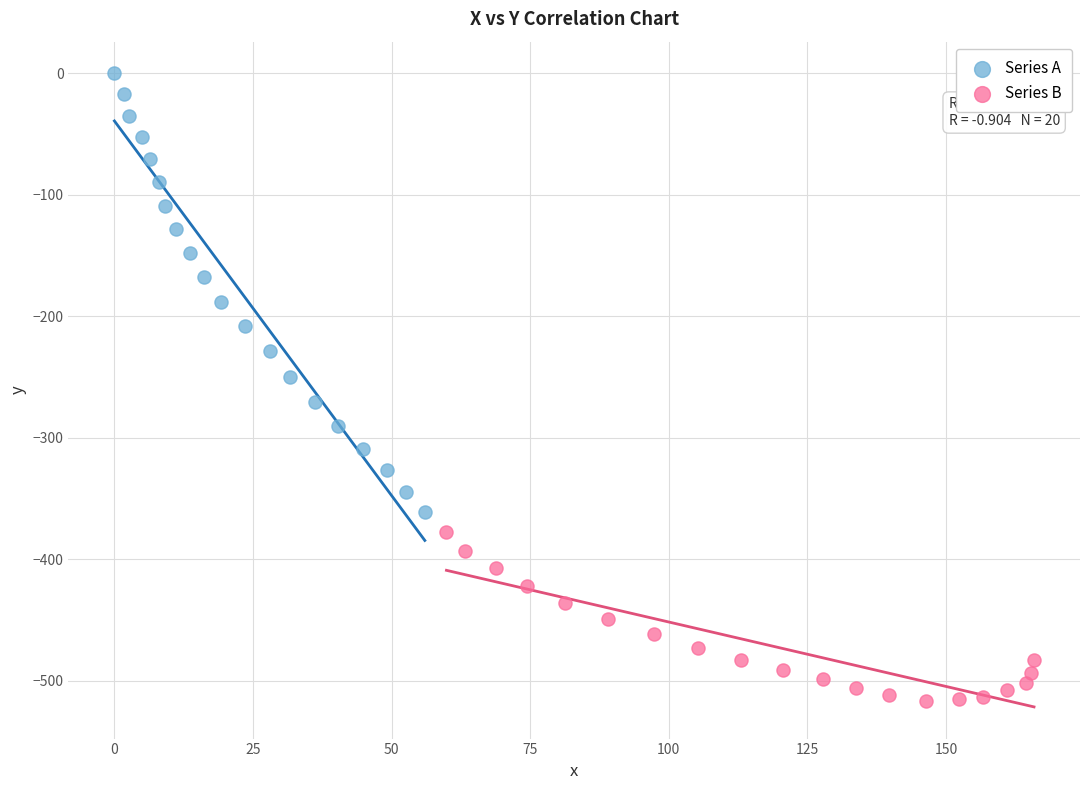

Which series reaches the minimum Y coordinate?

Series B